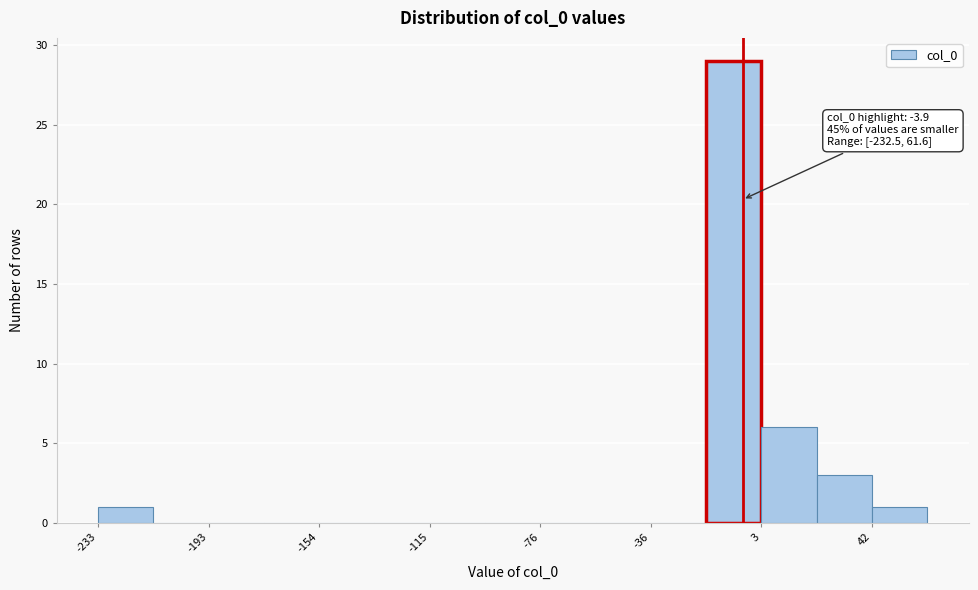

Around what value on the x-axis is the tallest bar? Give the approximate position of its centre, as read against the axis.

-5